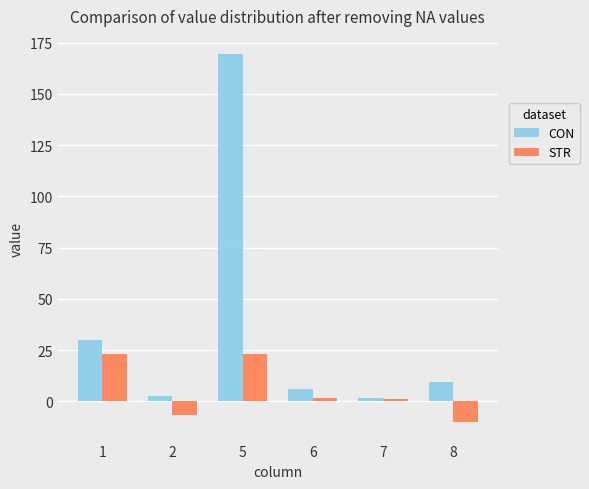

At which category is the sum across all series the highest?

5